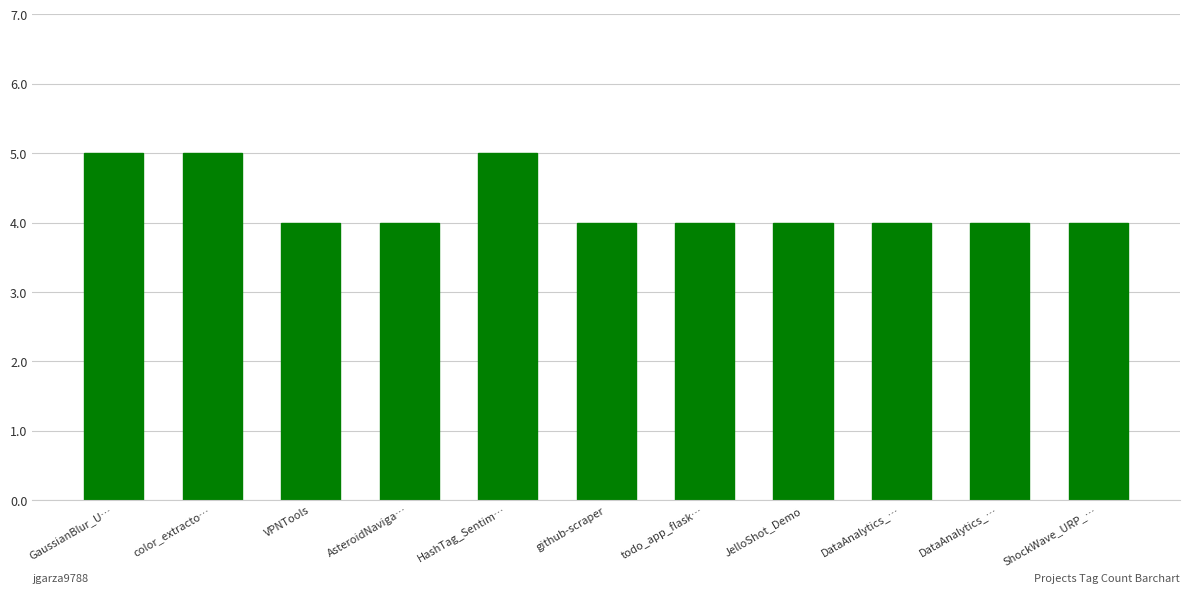

Where is the data nearest to the value 4?

VPNTools